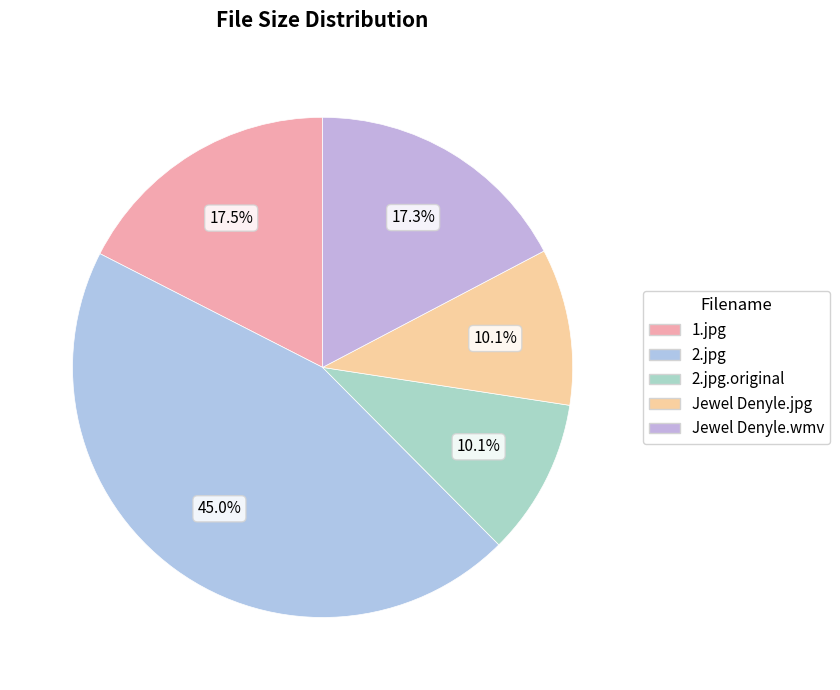

Which slice is the smallest?

2.jpg.original